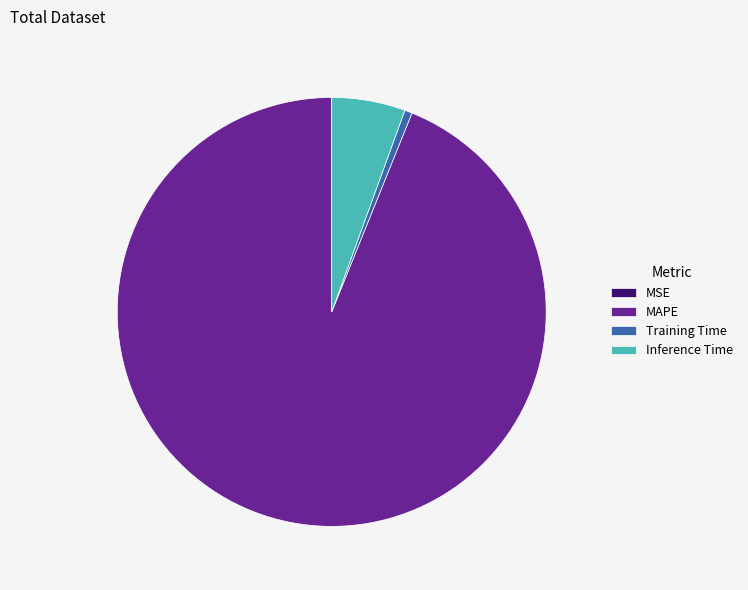

Is MAPE the majority of the pie?

Yes